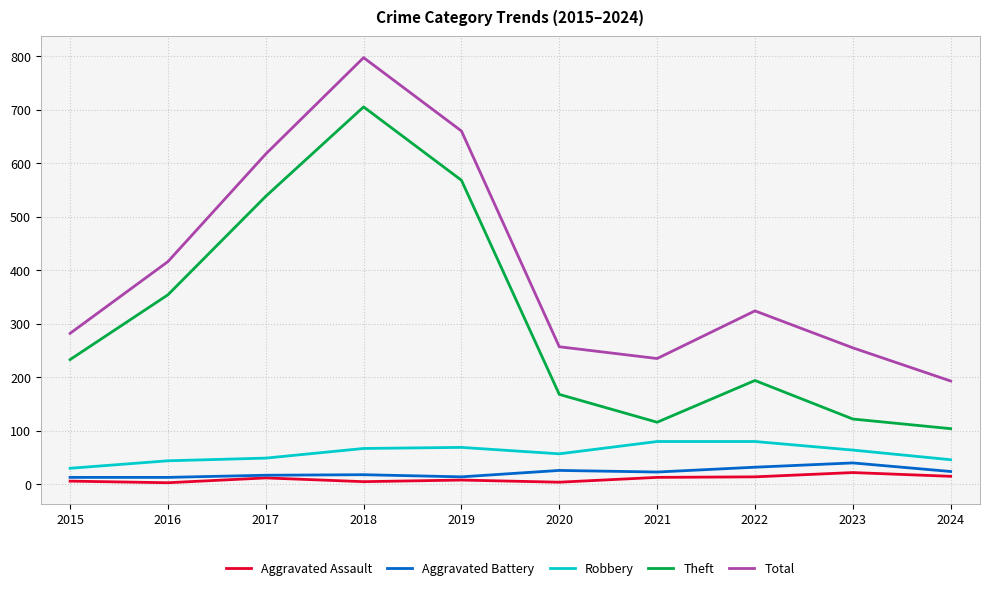

True or false: Theft has a value of 288 at 2022.

False